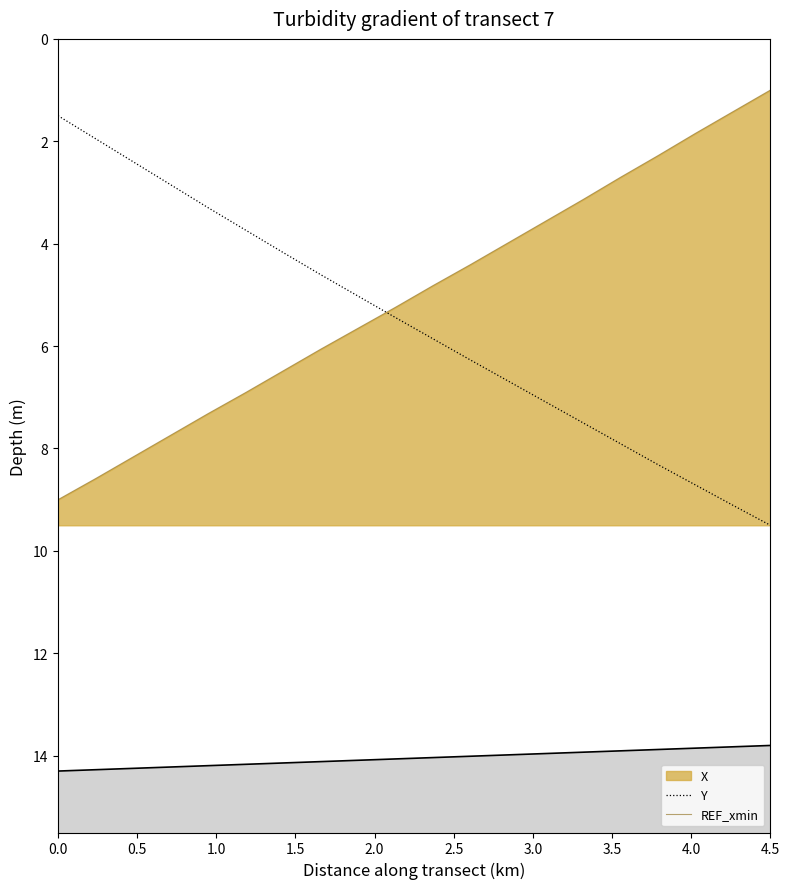

Reading right to left, list all the values displayed in this chart.

Y: 9.5	9.1	8.7	8.3	7.9	7.5	7.1	6.7	6.3	5.9	5.4	5.0	4.6	4.2	3.7	3.3	2.8	2.4	1.9	1.5
REF_xmin: 1.0	1.4	1.8	2.3	2.7	3.1	3.6	4.0	4.4	4.8	5.2	5.7	6.1	6.5	6.9	7.3	7.7	8.2	8.6	9.0